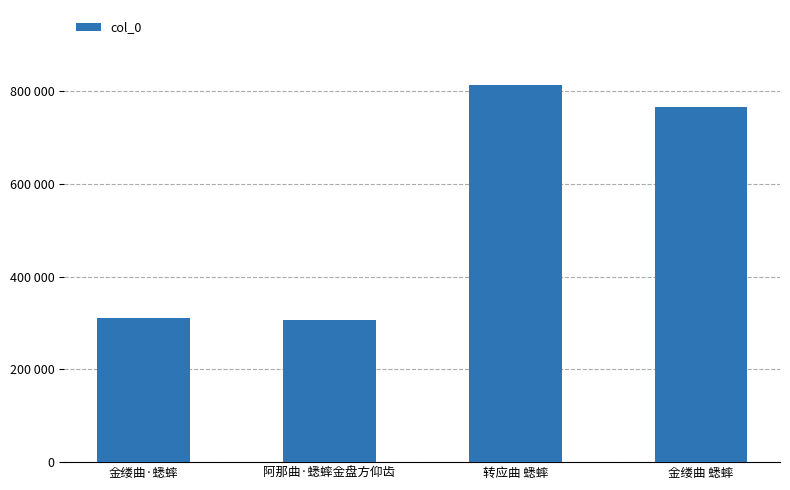

What is the change in value from 金缕曲·蟋蟀 to 金缕曲 蟋蟀?

+455185